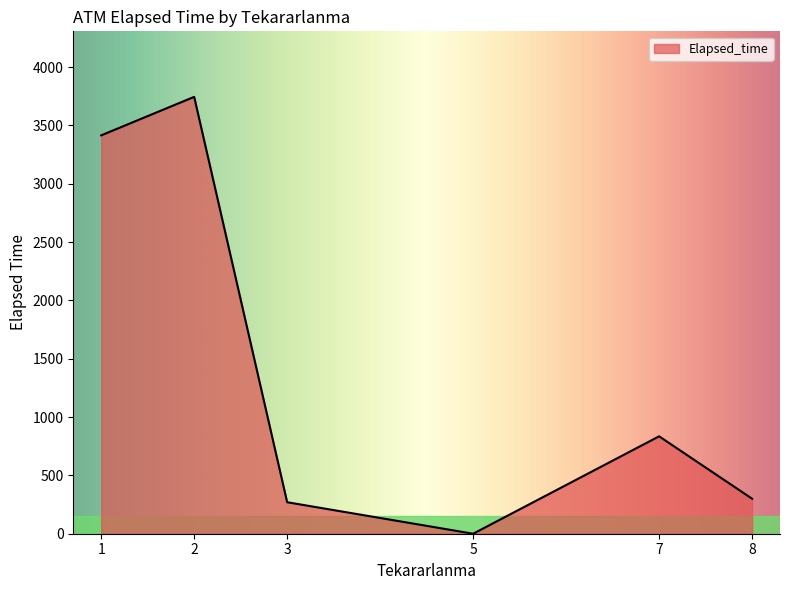

Is it true that the value at 8 is 512?

False